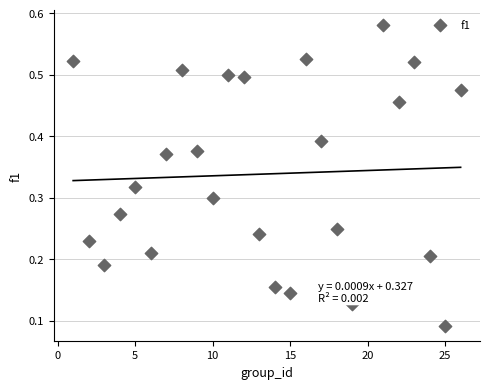

What is the range of X values (max minus min)?

25.0